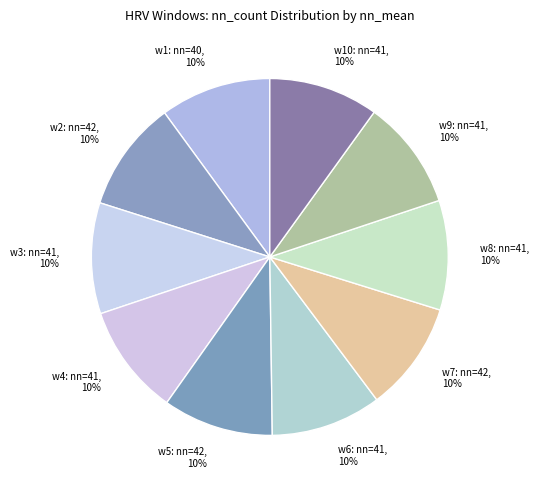

Approximately how many times larger is the value at w8: nn=41, 10% compared to w1: nn=40, 10%?

1.0